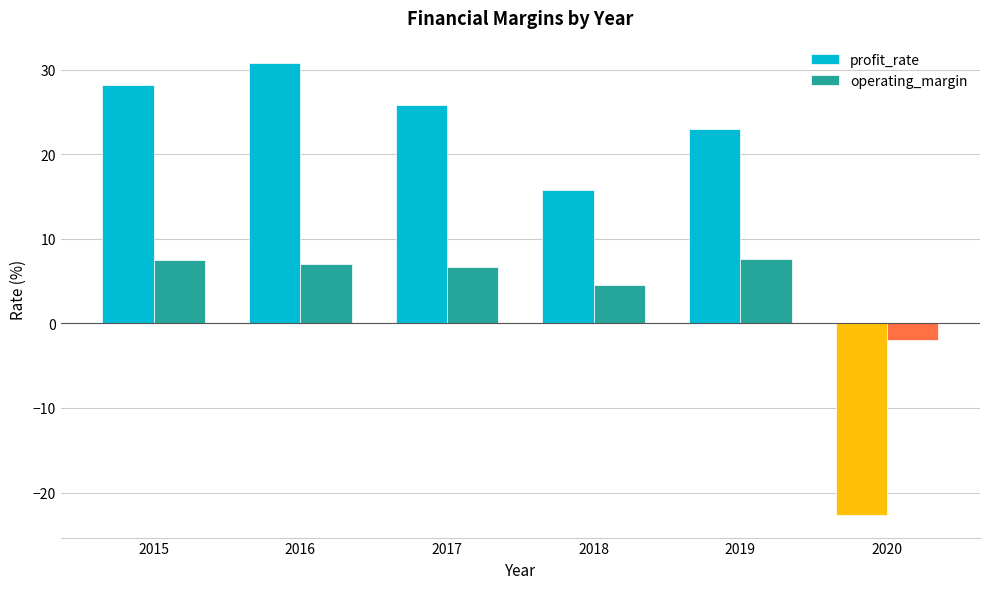

How many data points in operating_margin are above 7?

3